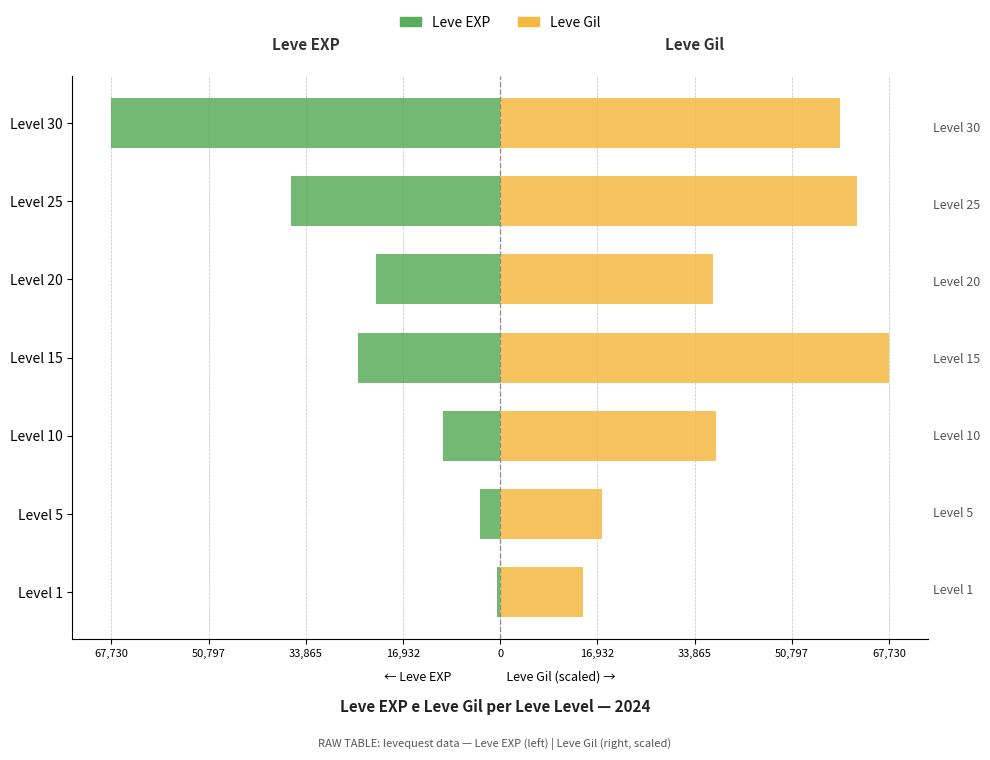

What is the highest value of the Leve EXP series?

-630.0